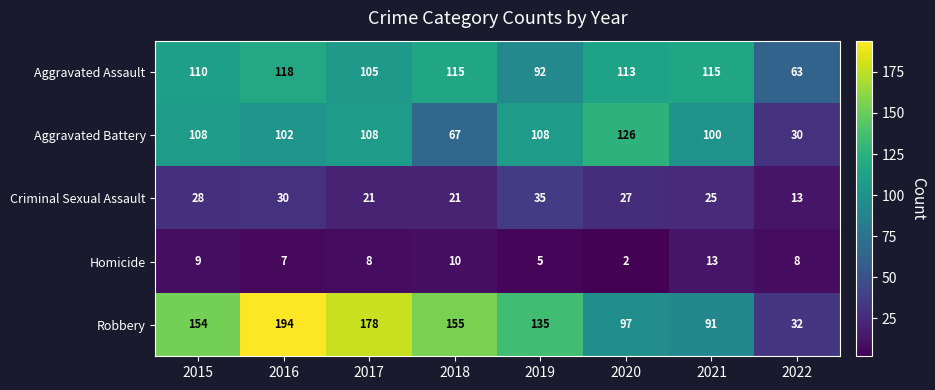

At which label is Aggravated Assault closest to 90?

2019